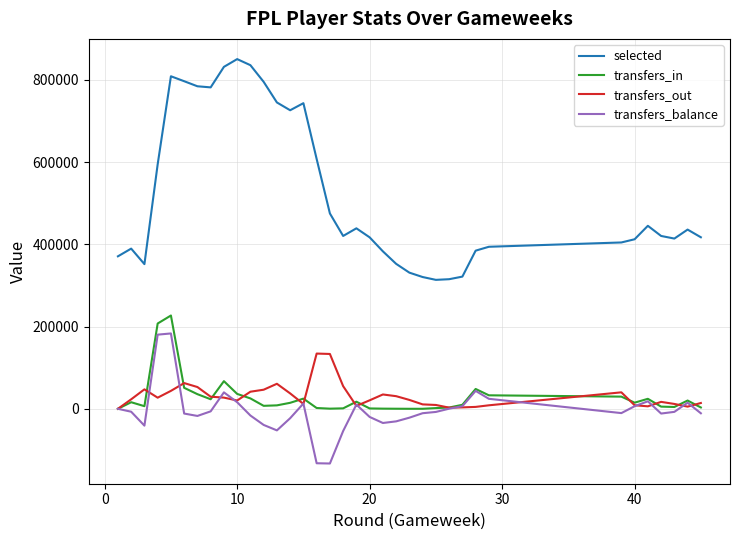

Count the number of data series in this chart.

4